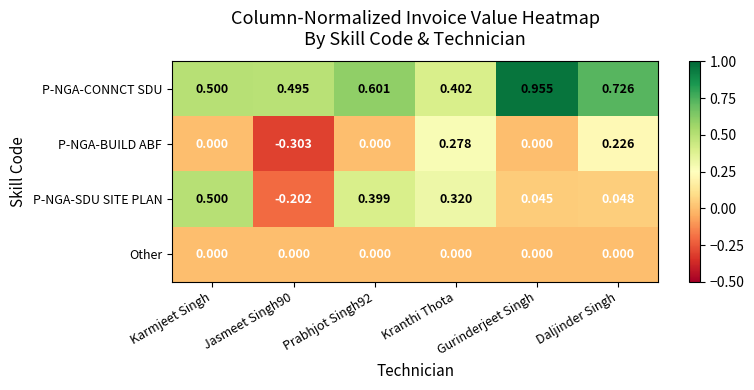

At which label does P-NGA-CONNCT SDU reach its minimum?

Kranthi Thota